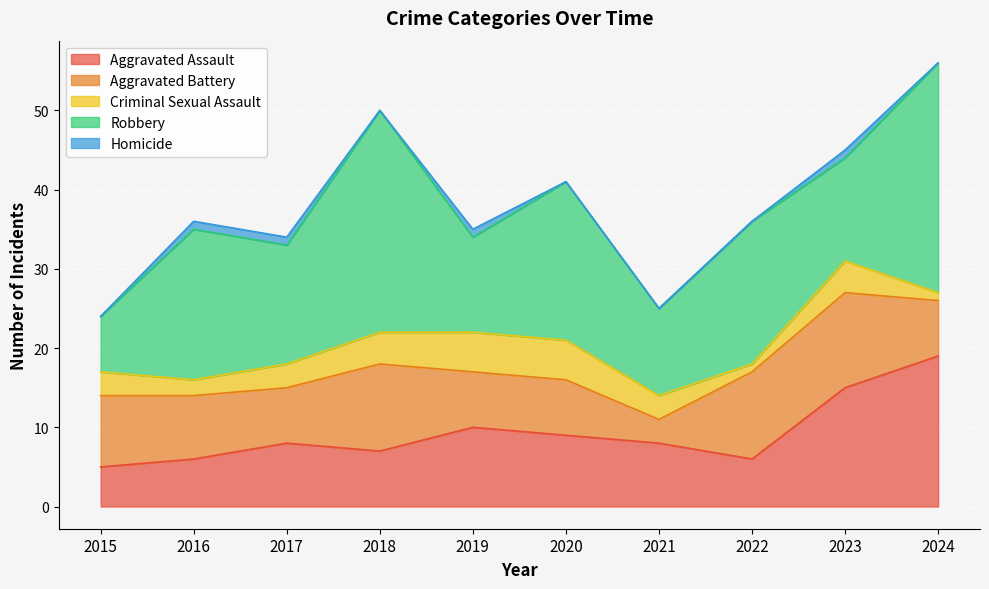

What is the difference between the highest and lowest values at 2021?

11